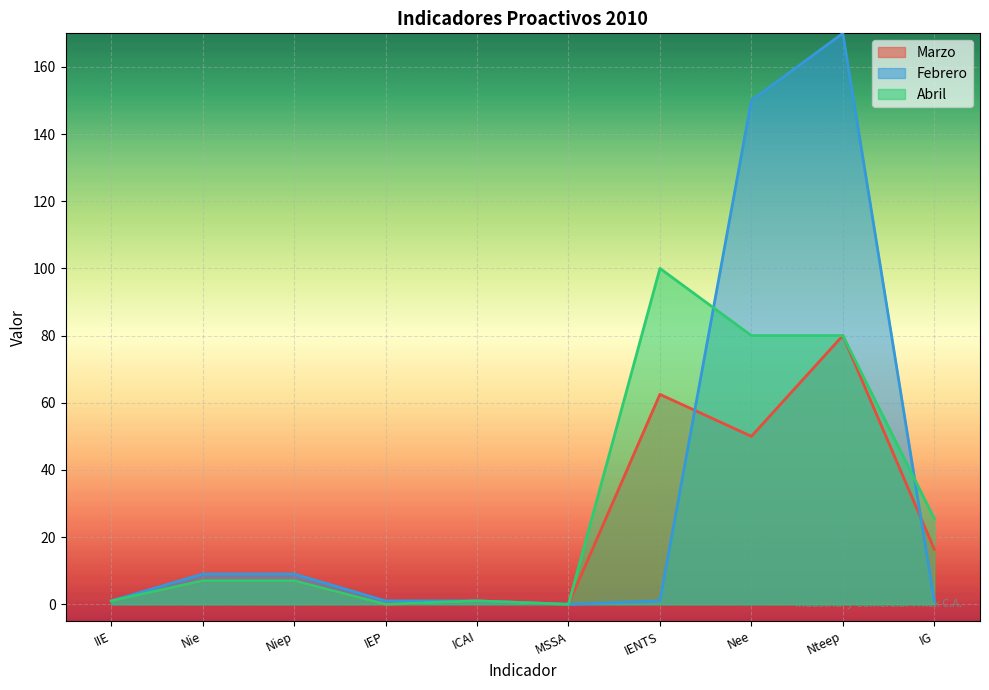

At which label does Abril reach its peak?

IENTS